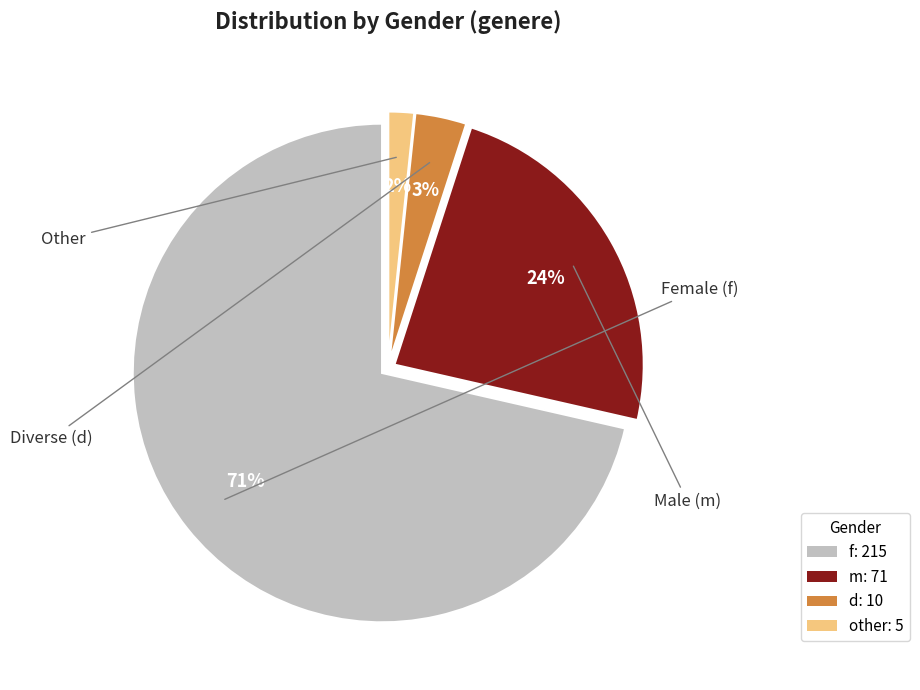

The m slice represents 34% of the pie. True or false?

False